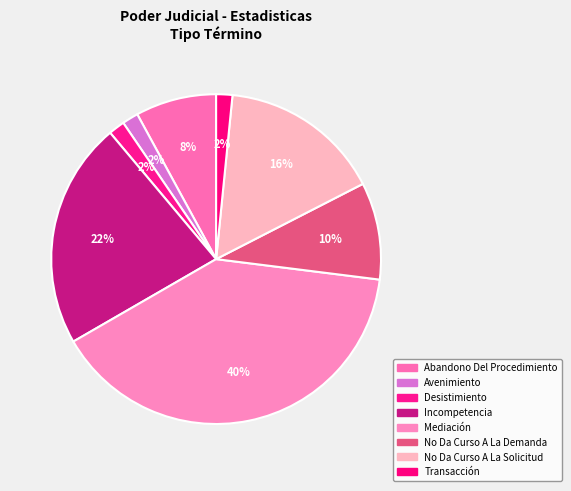

To the nearest percent, what is the difference between the largest and smallest slice percentages?

38%